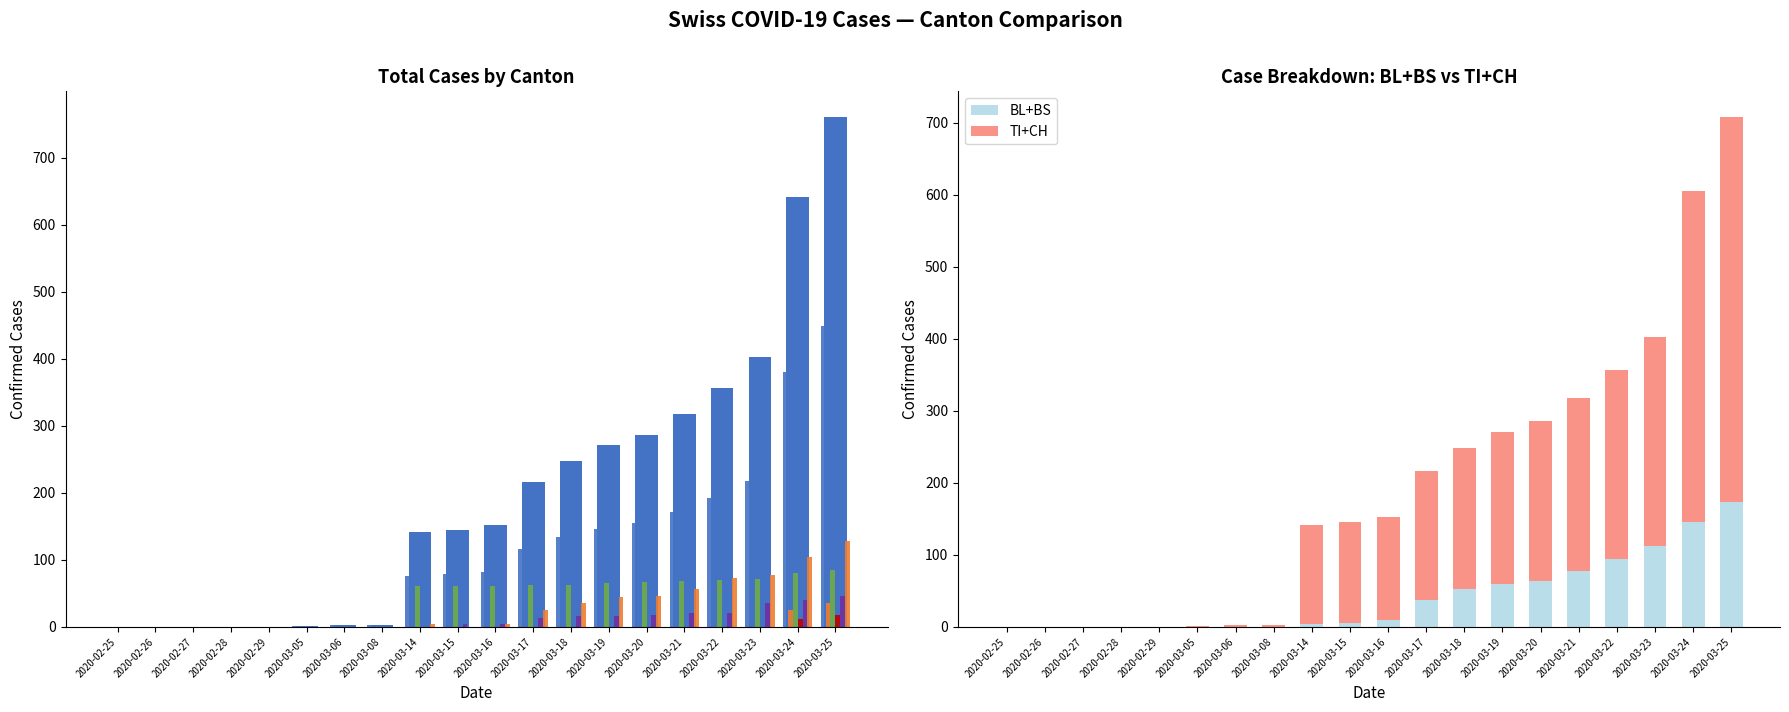

How many values in ZG are above zero?

2